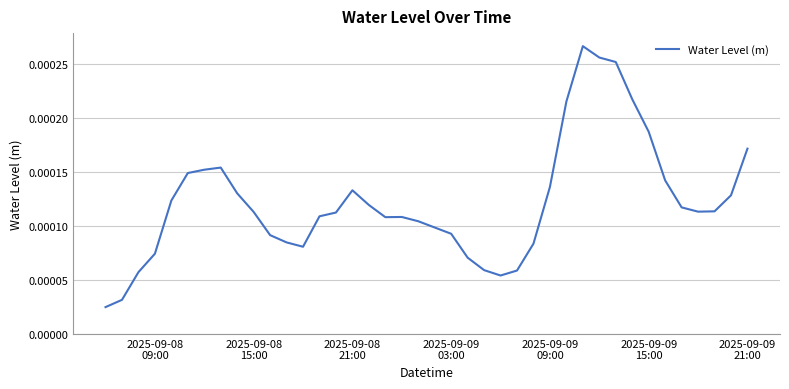

True or false: there are more than 0 points higher than both neighbors.

True